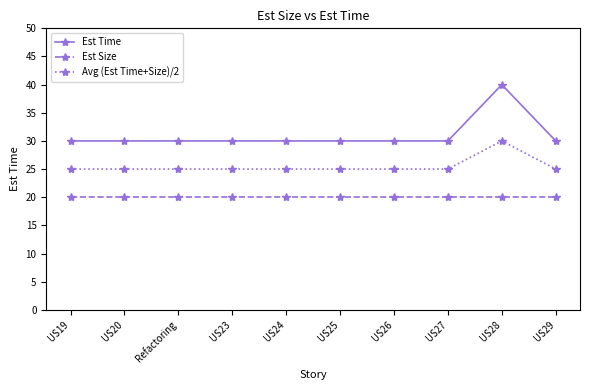

True or false: Est Size has a value of 35 at US20.

False